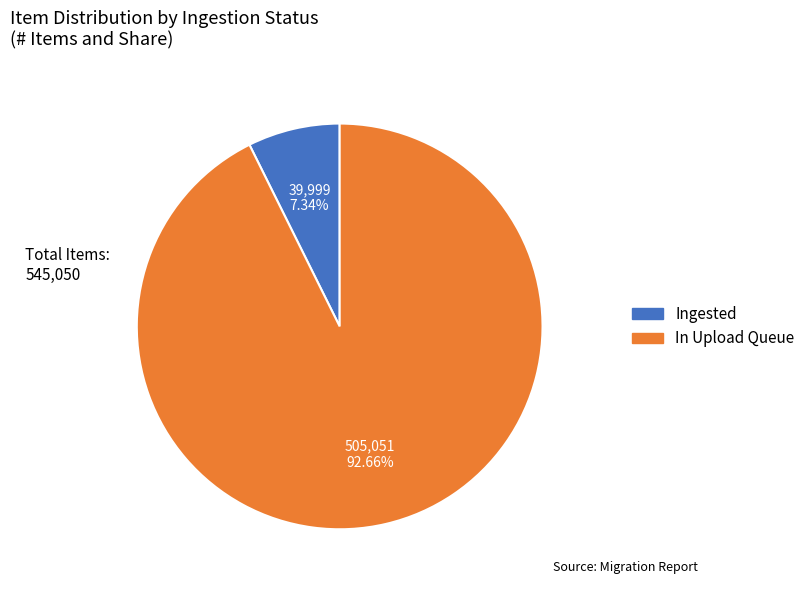

Does any single category account for the majority?

Yes